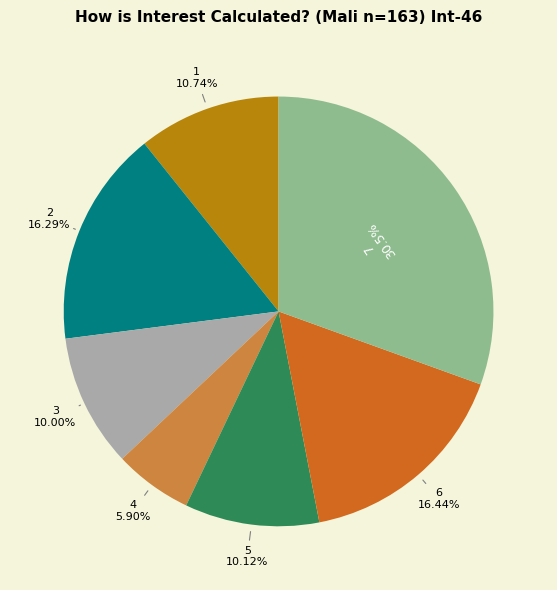

To the nearest percent, what percentage of the pie is 3?

10%